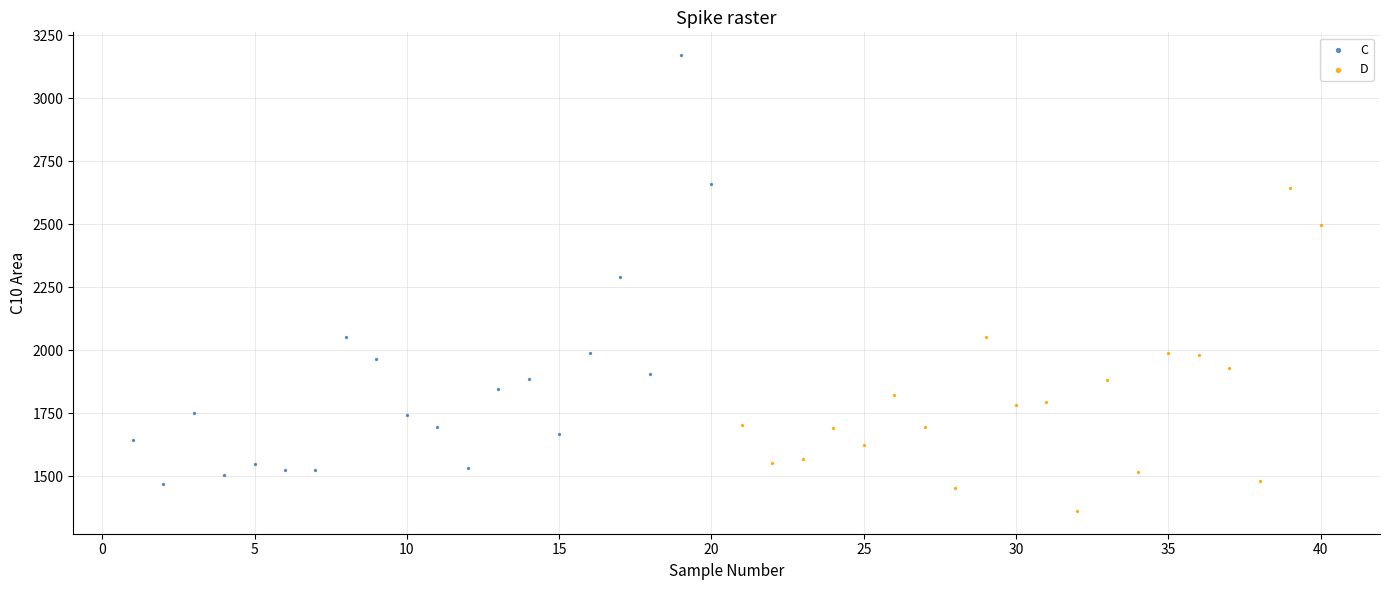

Which series reaches the minimum Y coordinate?

D